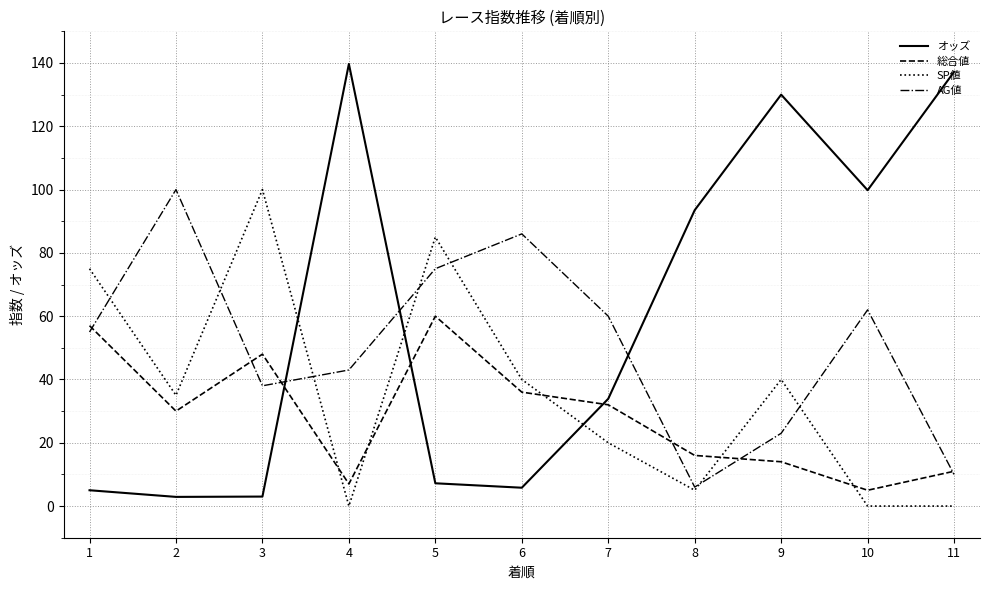

What is the approximate value of AG値 at 3?

38.0